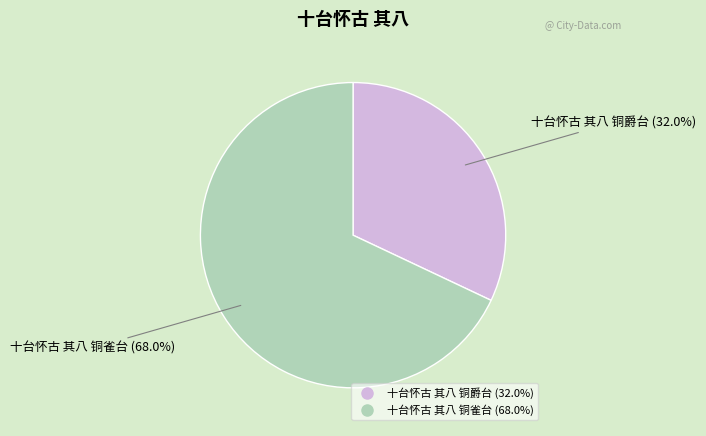

What percentage is the 十台怀古 其八 铜爵台 slice, to the nearest percent?

32%